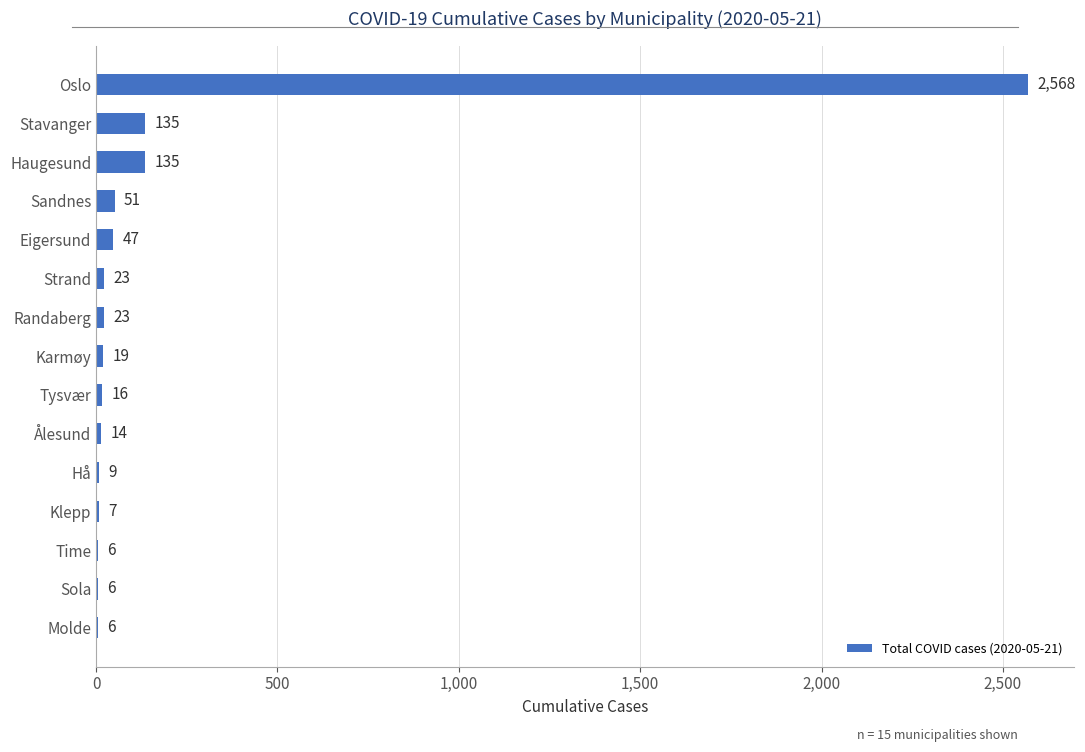

Reading bottom to top, extract all data points from this chart.

Molde=6	Sola=6	Time=6	Klepp=7	Hå=9	Ålesund=14	Tysvær=16	Karmøy=19	Randaberg=23	Strand=23	Eigersund=47	Sandnes=51	Haugesund=135	Stavanger=135	Oslo=2568